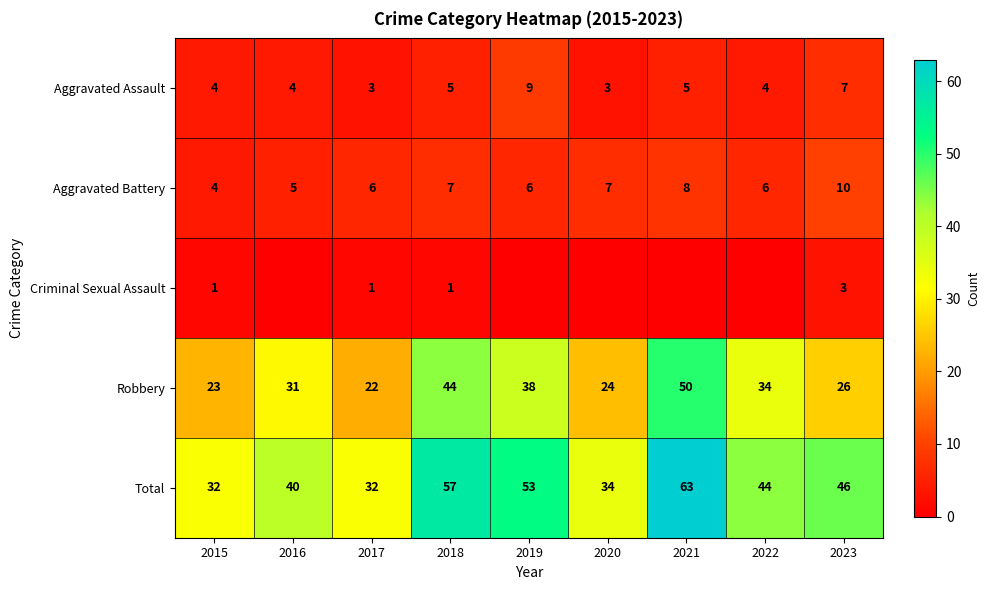

Which series changed the most between 2018 and 2023?

Robbery